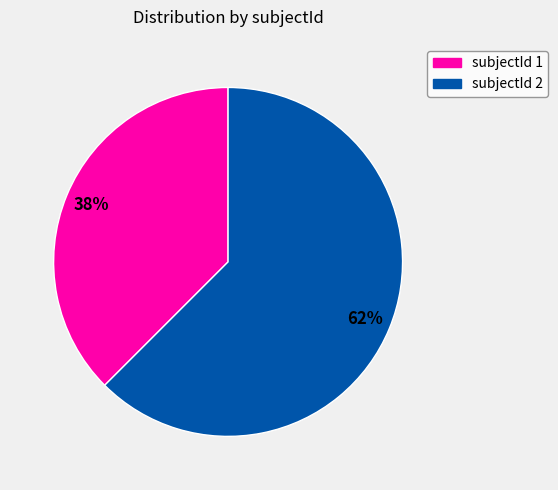

What is the largest slice in the pie chart?

subjectId 2